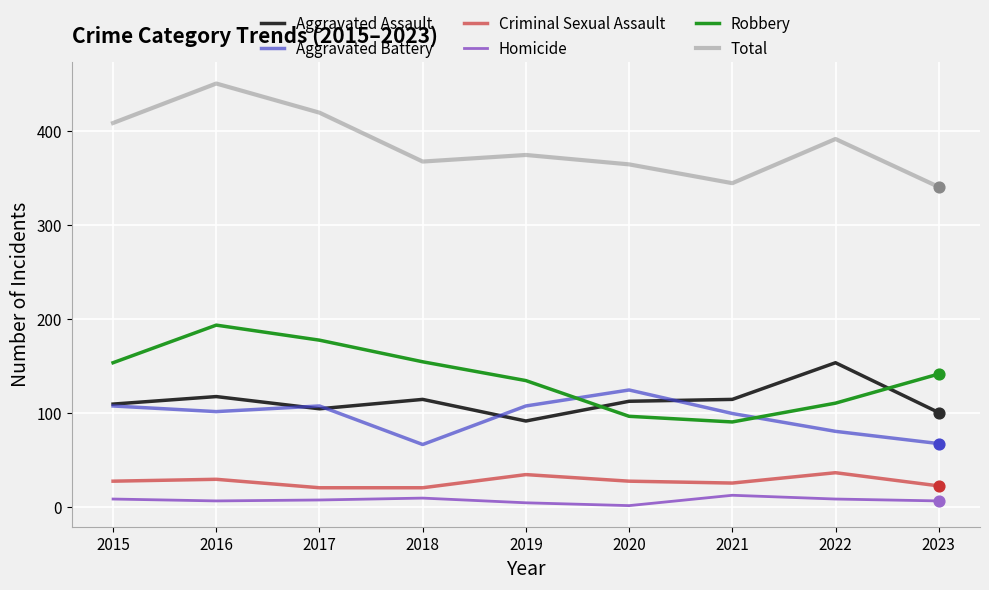

What is the spread (max minus min) of values at 2021?

332